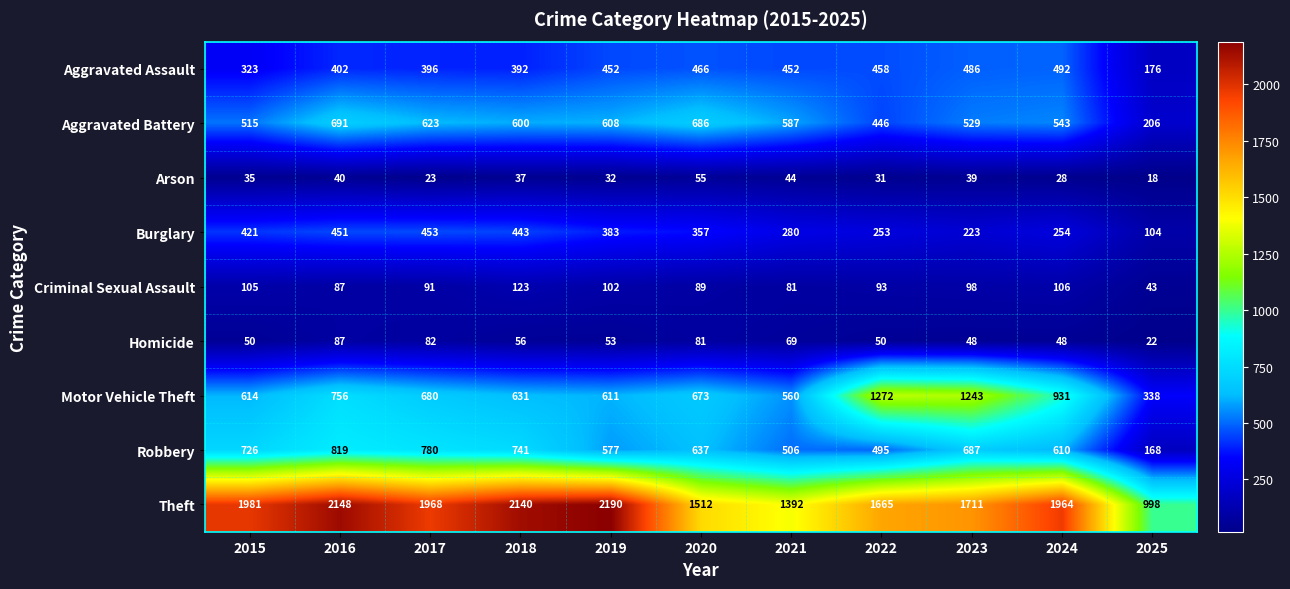

What is the difference between the second highest and minimum values in the Arson series?

26